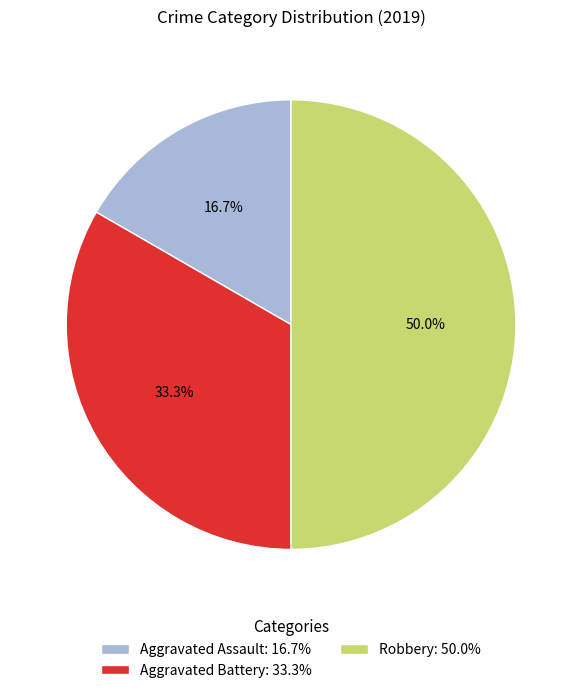

Count the number of slices in the pie.

3